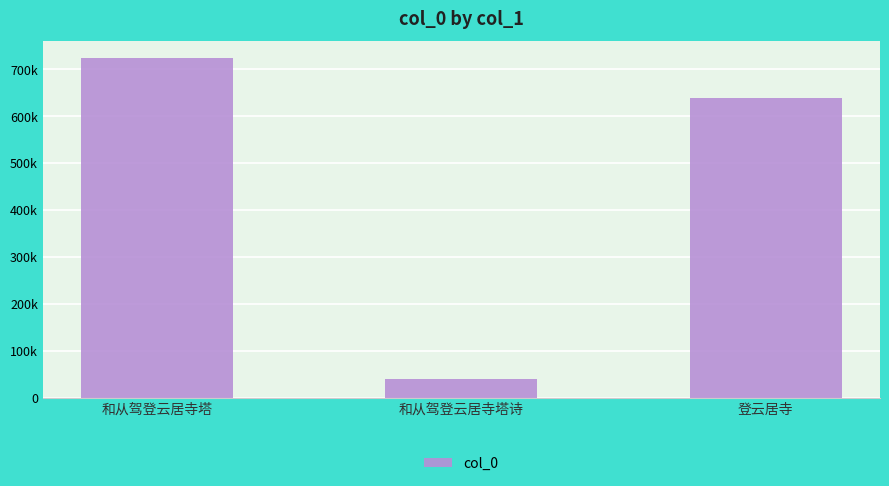

Where is the data nearest to the value 381835?

登云居寺